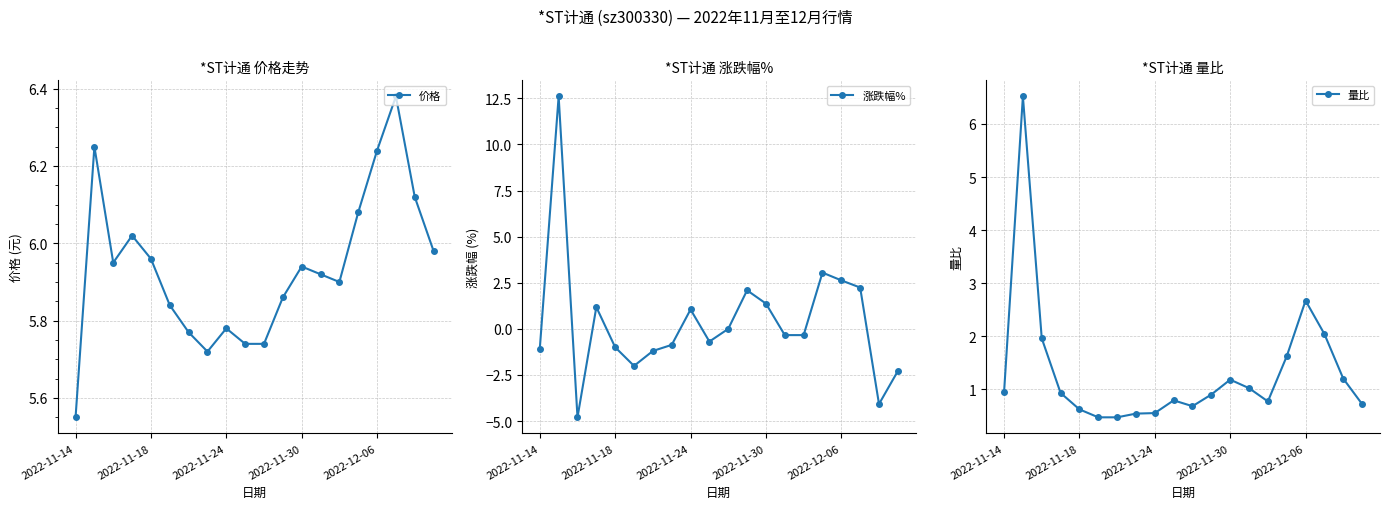

How many values in 涨跌幅% are above zero?

8